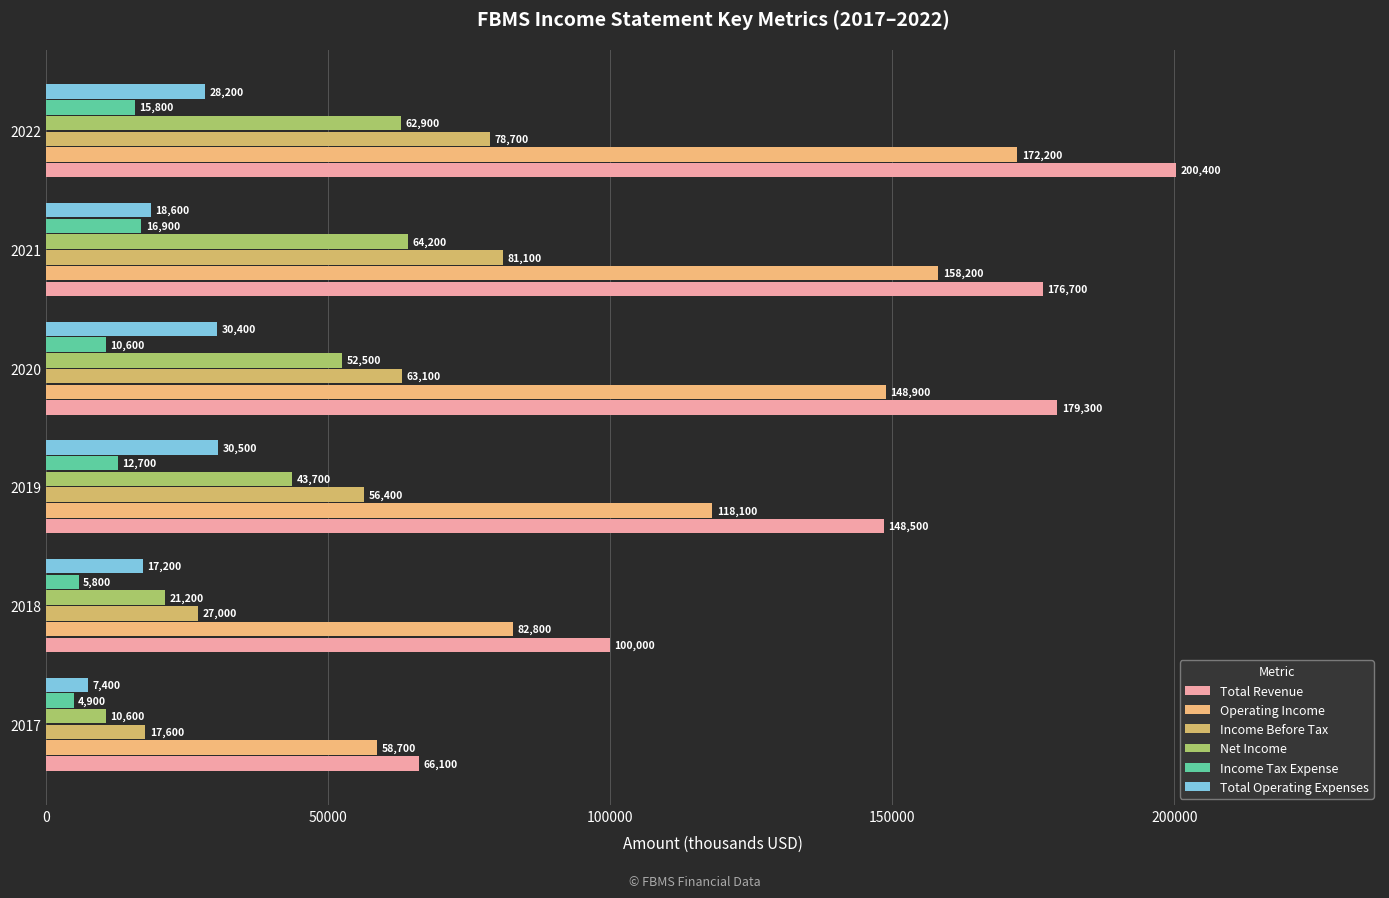

How many values in the Income Tax Expense series are below 12700?

3